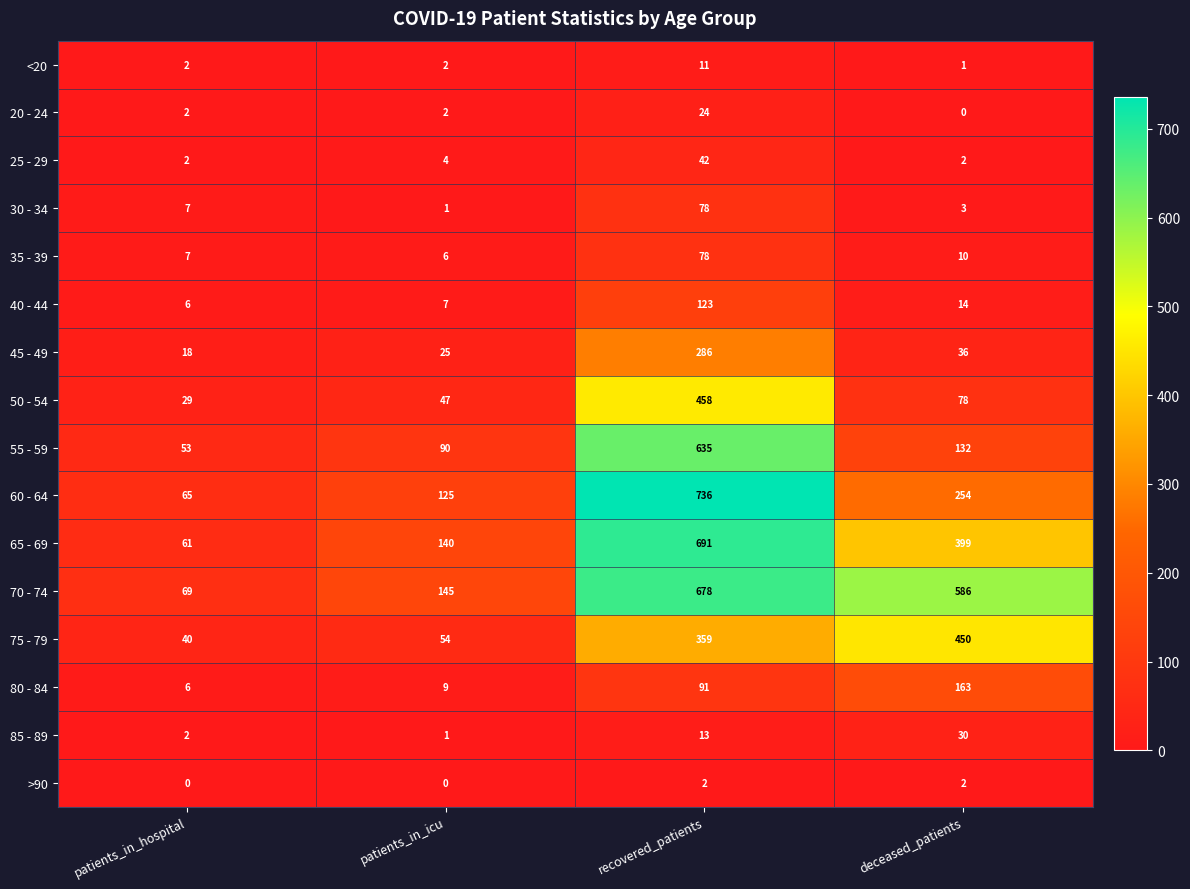

Read the 55 - 59 value at patients_in_icu, to the nearest 10.

90